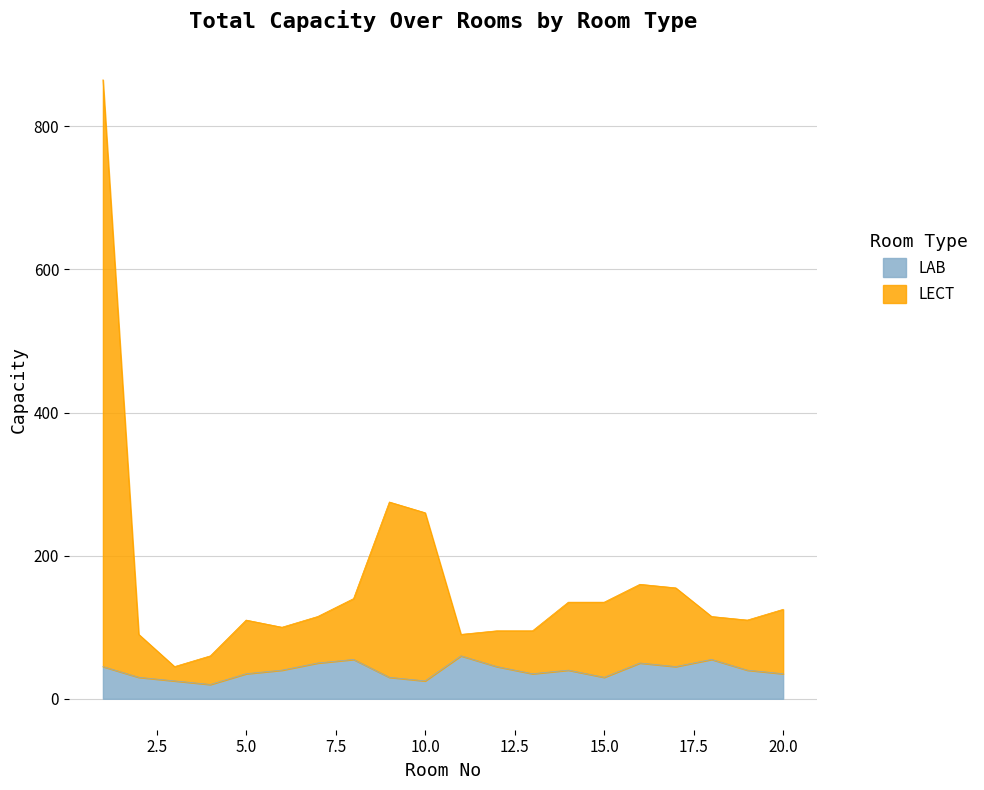

True or false: LAB and LECT intersect in this chart.

False